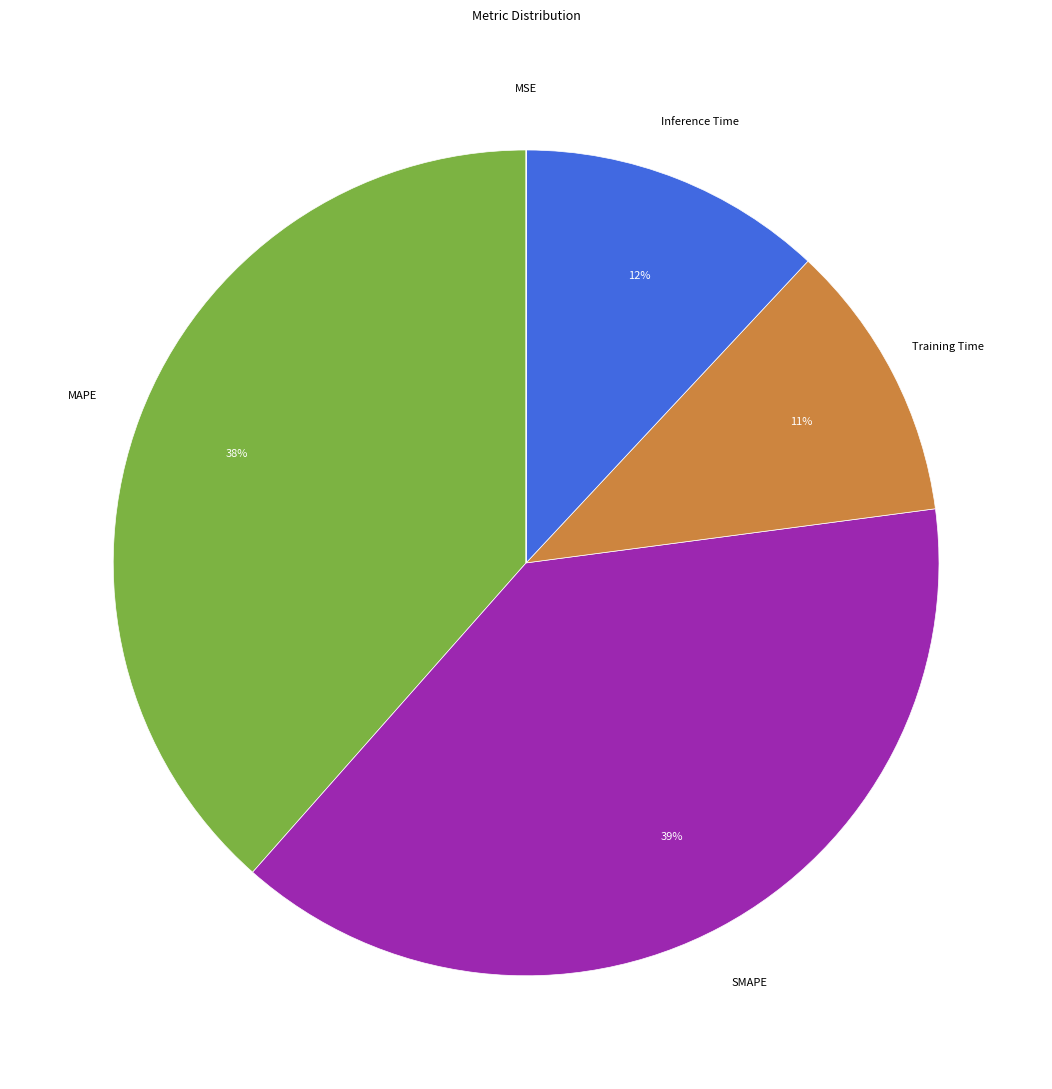

To the nearest percent, what portion does SMAPE represent?

39%